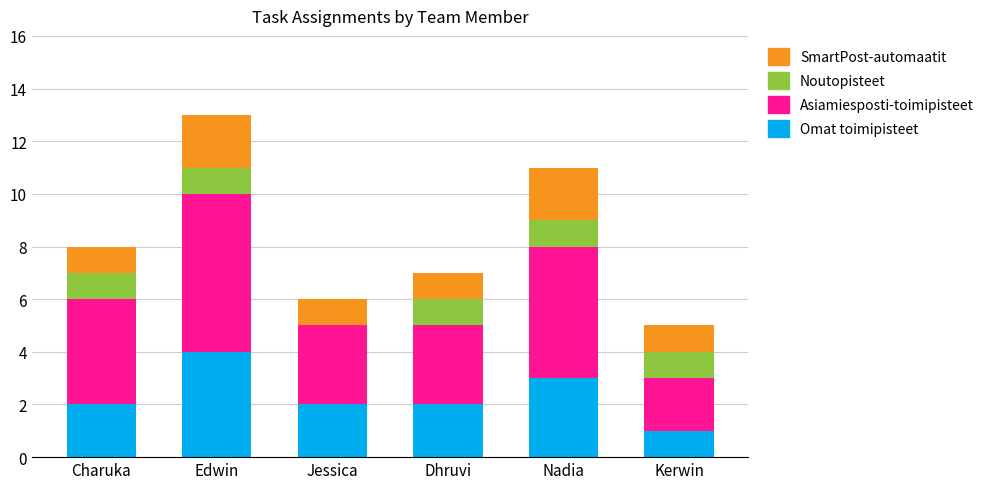

Reading left to right, transcribe the values for Omat toimipisteet.

Charuka=2	Edwin=4	Jessica=2	Dhruvi=2	Nadia=3	Kerwin=1